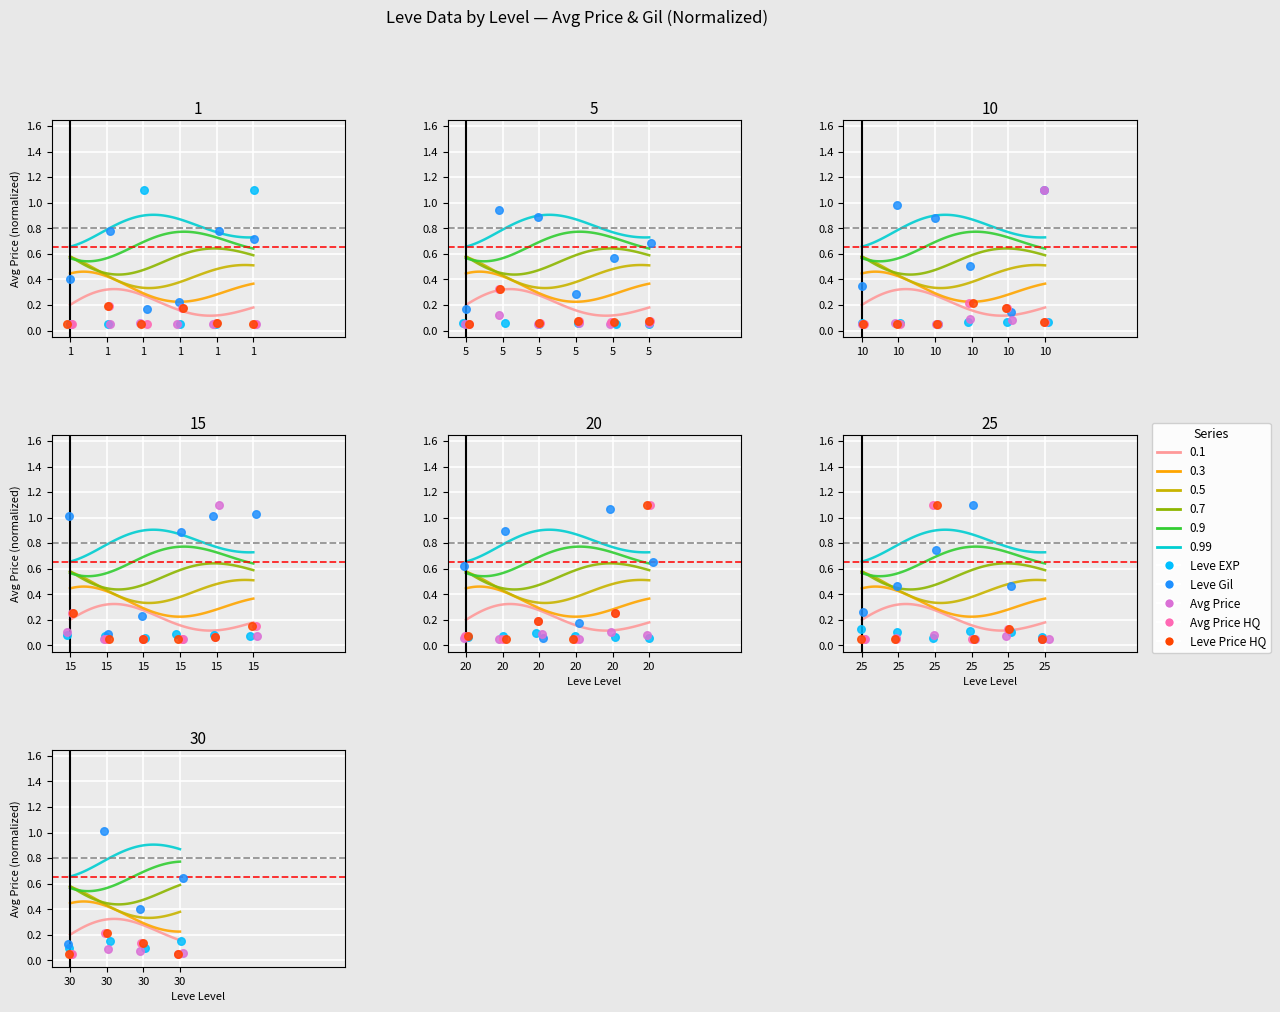

Which series has the largest Y range (max minus min)?

Leve EXP